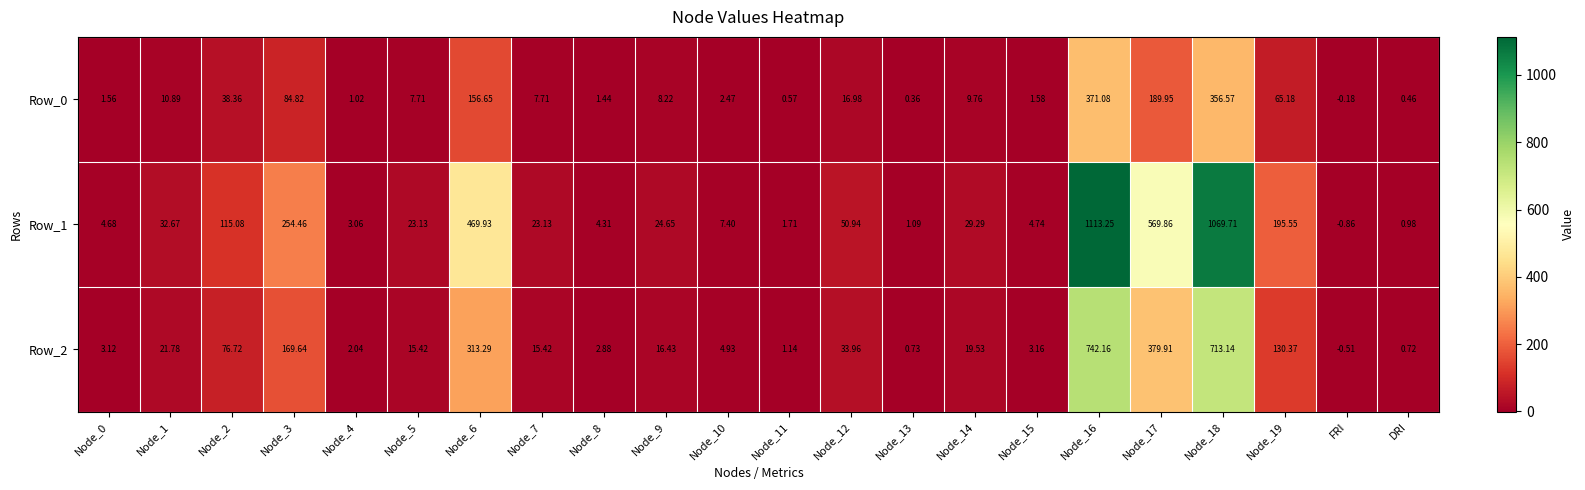

How many values in the Row_2 series are below 16?

11